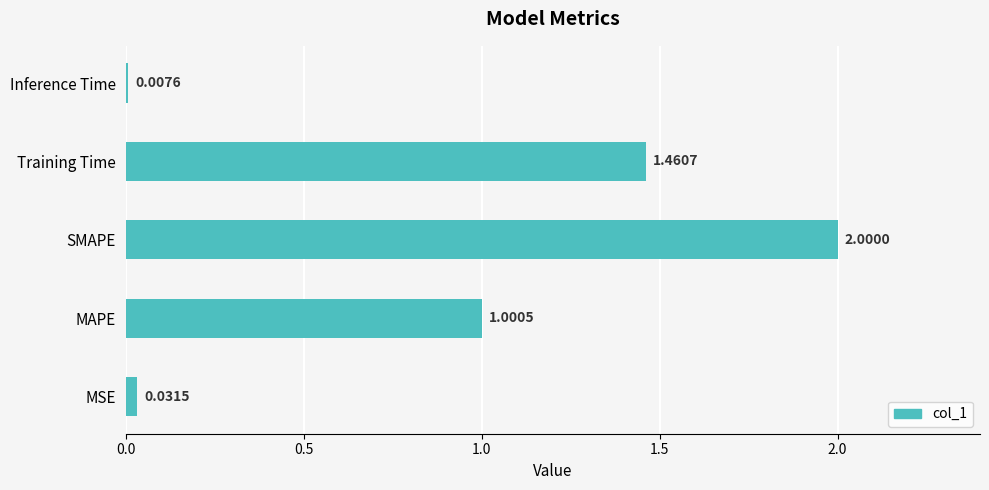

Rank the categories by value from highest to lowest.

SMAPE, Training Time, MAPE, MSE, Inference Time